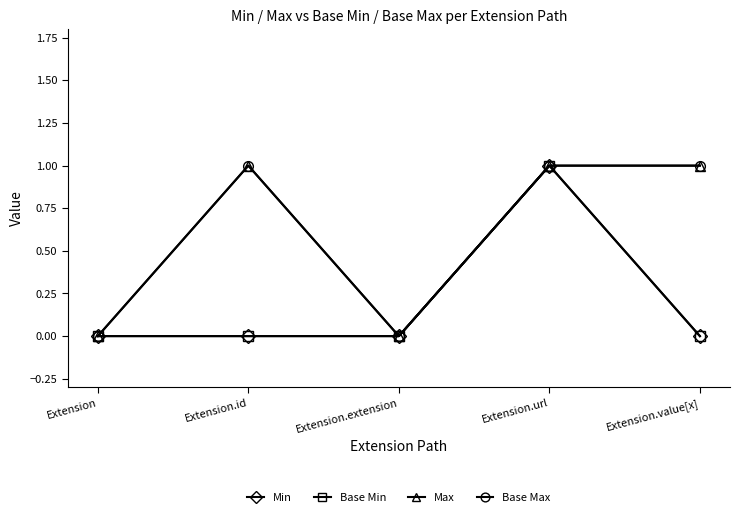

Does the chart have visible grid lines?

No